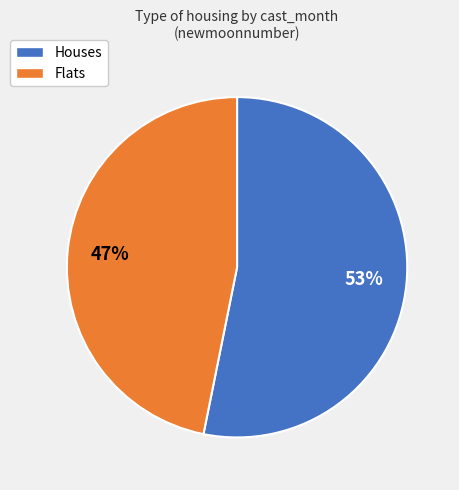

To the nearest percent, what is the average slice percentage?

50%